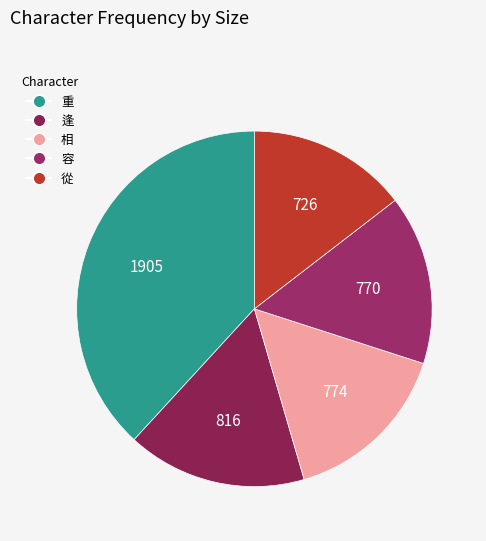

Is the sum of 重 and 逢 greater than half?

Yes